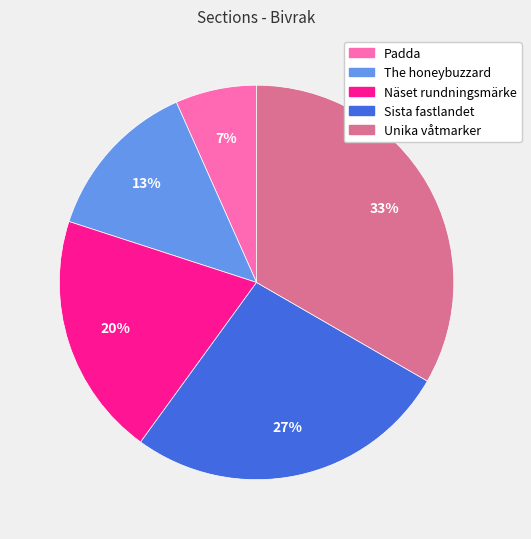

Combined, do Unika våtmarker and Näset rundningsmärke account for over 50%?

Yes